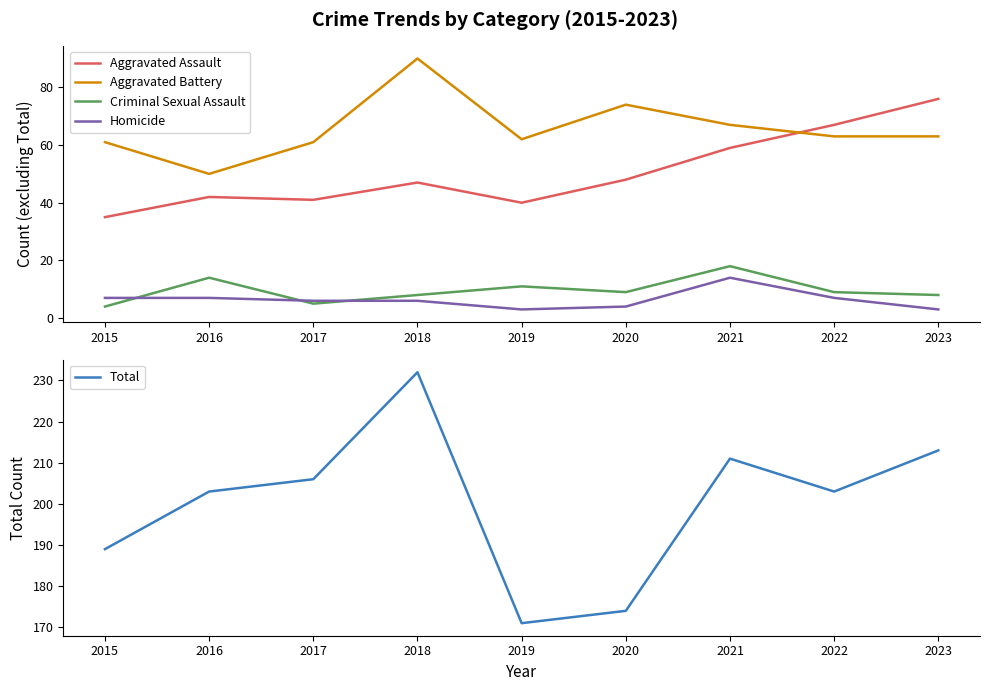

What is the sum of the Total values at 2020 and 2018?

406